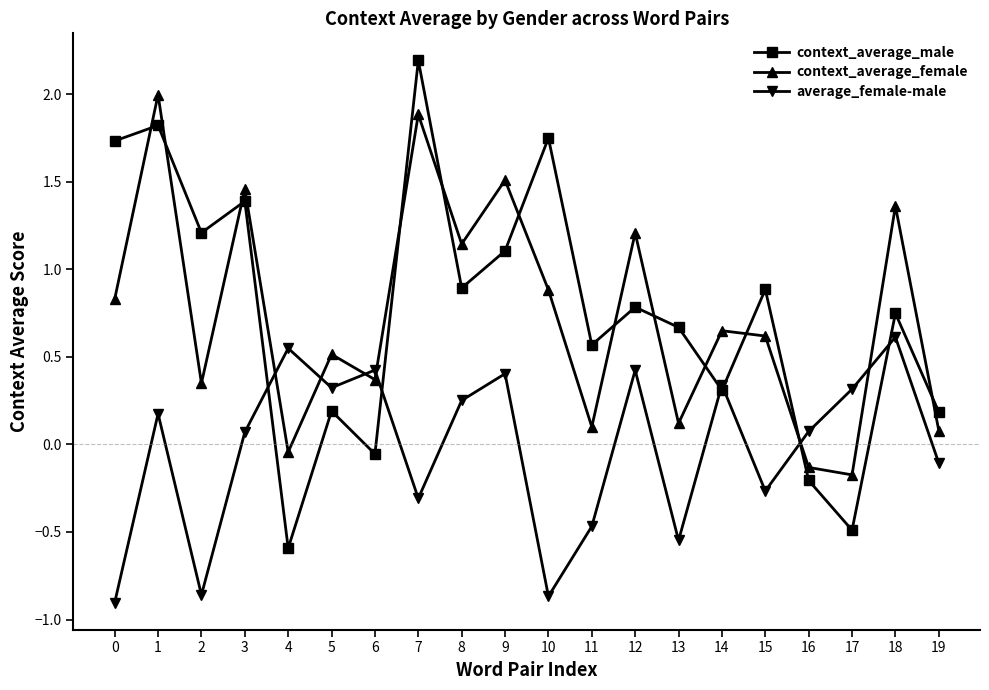

Is it true that average_female-male equals 0.4 at 12?

True